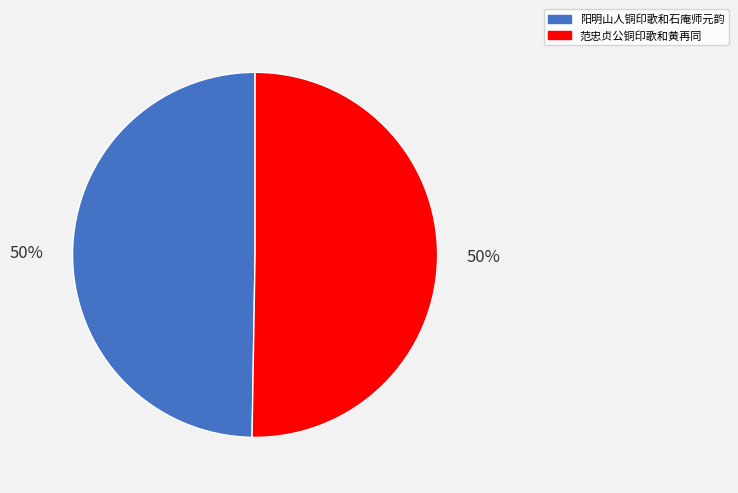

The 阳明山人铜印歌和石庵师元韵 slice represents 50% of the pie. True or false?

True